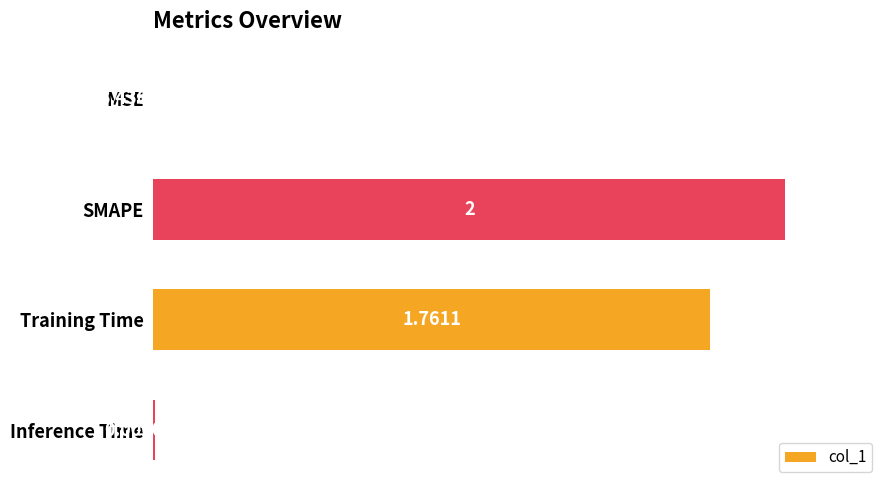

What is the sum of the values at SMAPE and MSE?

1.0